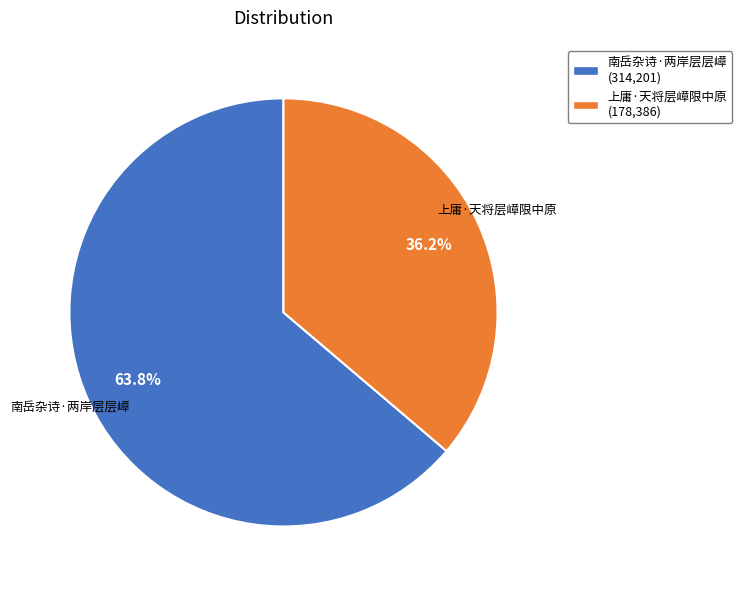

Do 上庸·天将层嶂限中原 and 南岳杂诗·两岸层层嶂 together represent more than half of the pie?

Yes